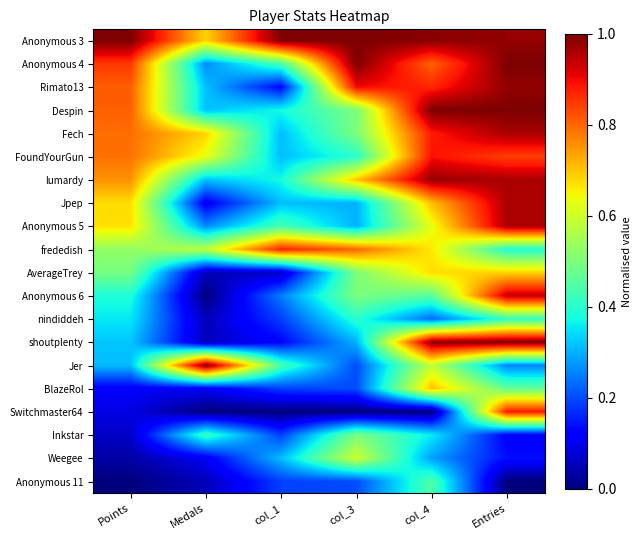

What is the spread (max minus min) of values at col_4?

1.0